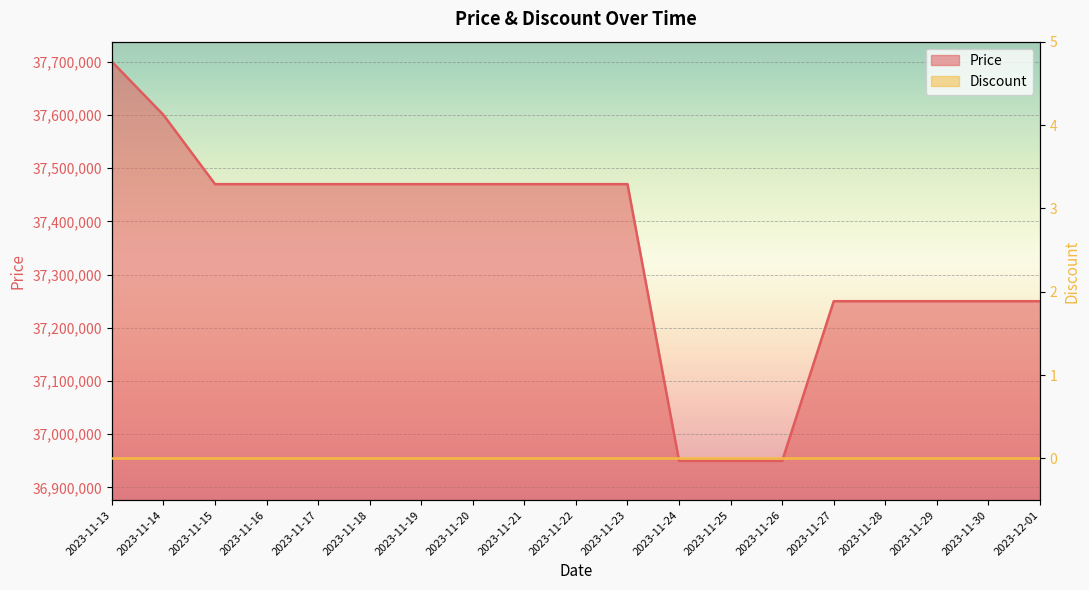

True or false: the data shows 49911252 at 2023-11-28.

False